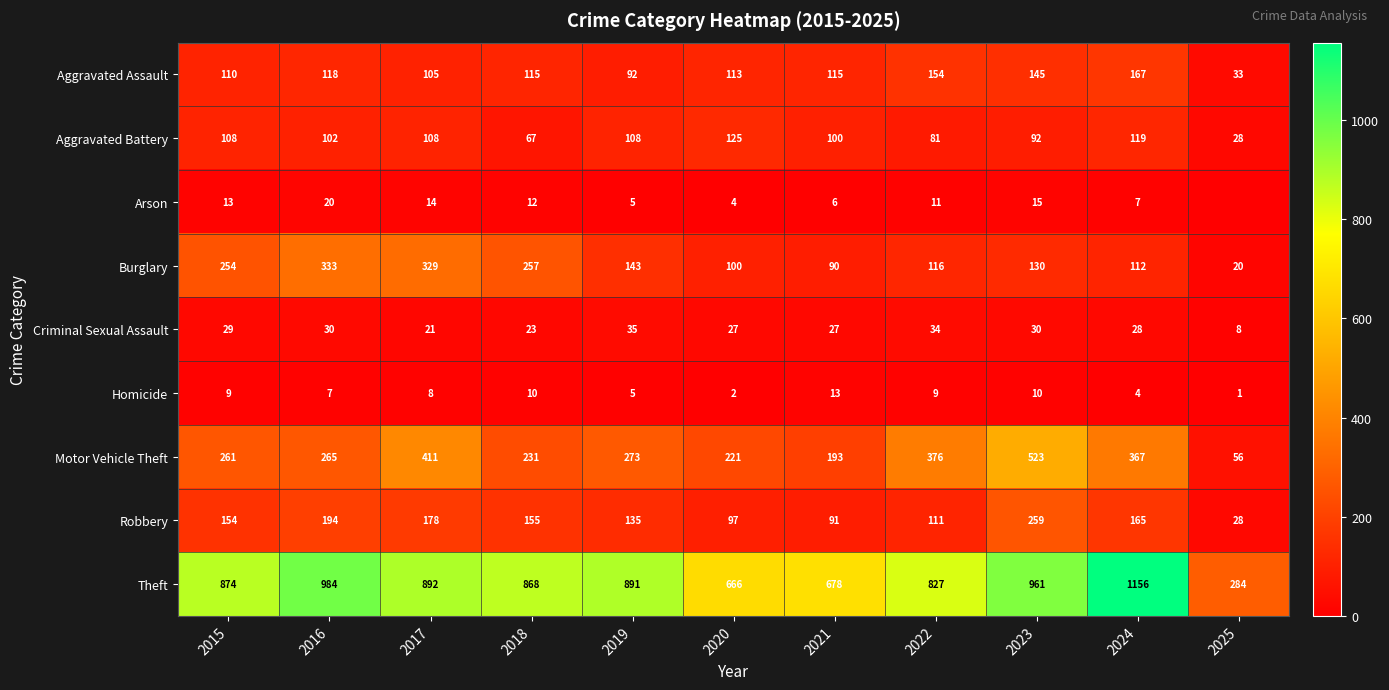

Is it true that Burglary equals 75 at 2023?

False